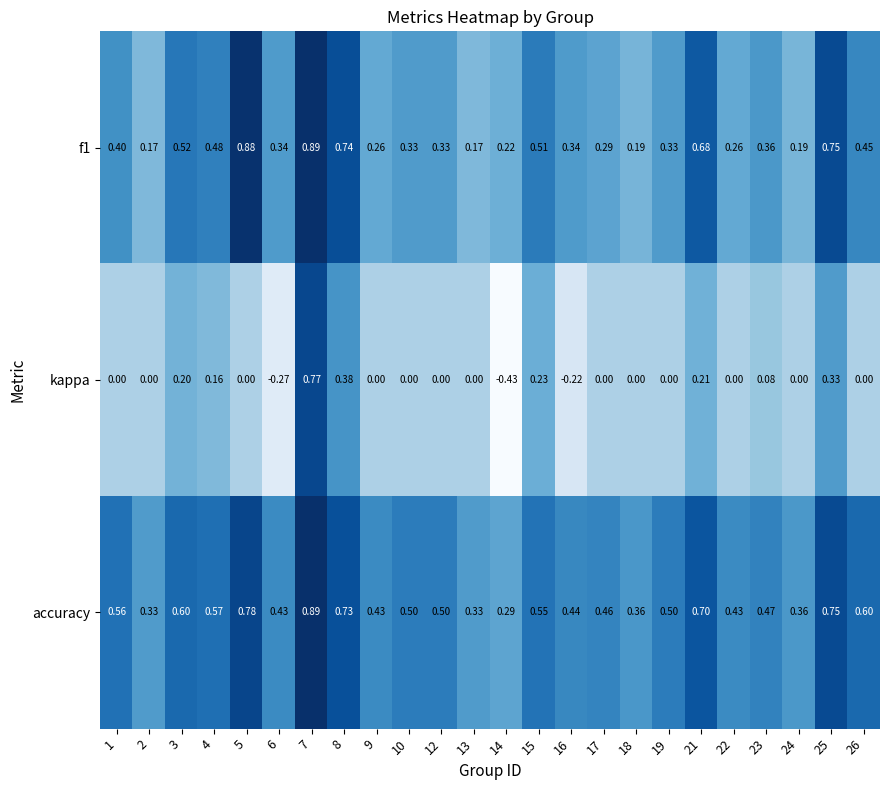

Is the value of accuracy at 9 greater than the value of kappa at 4?

Yes